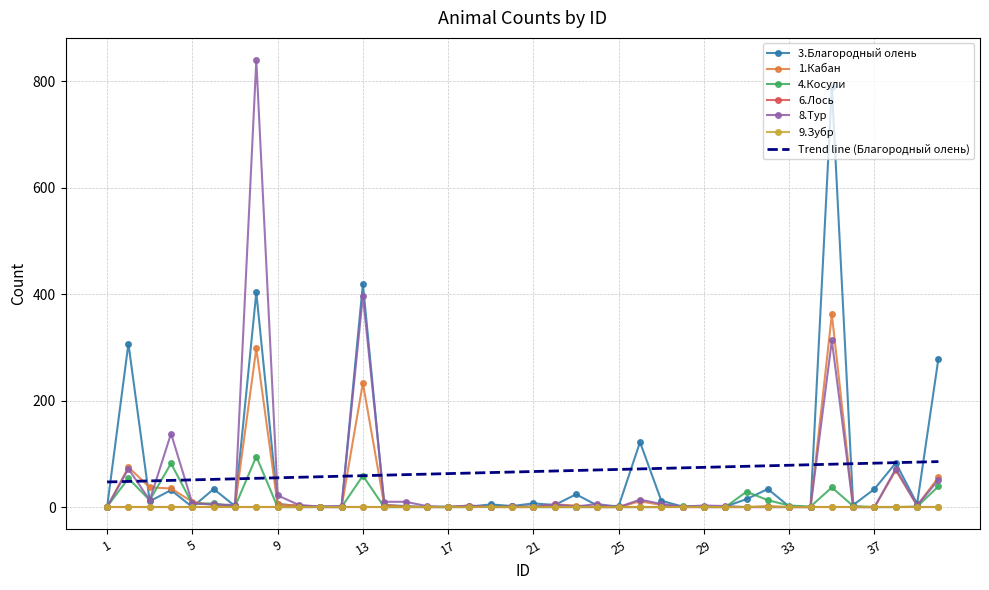

Where is the first local minimum for 3.Благородный олень?

3